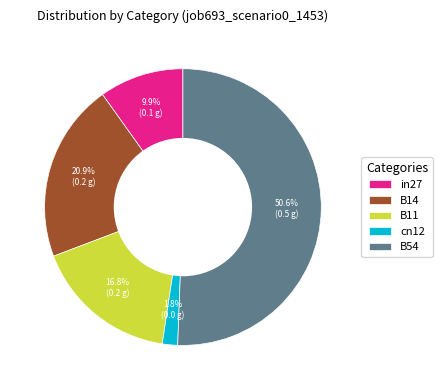

What percentage is NOT represented by cn12?

98.2%